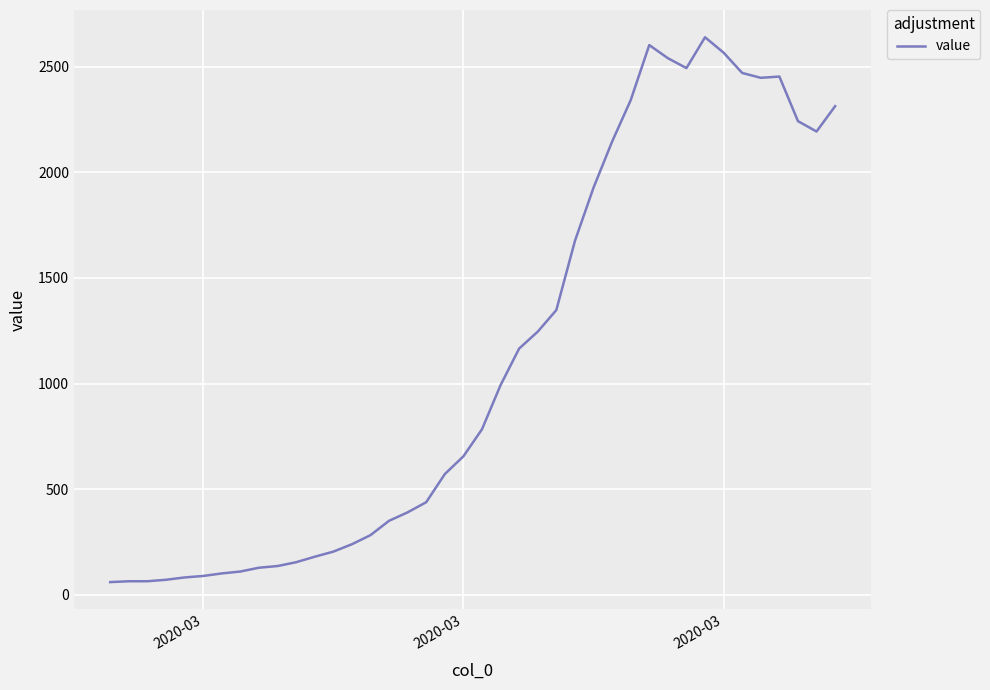

What is the average value?

1124